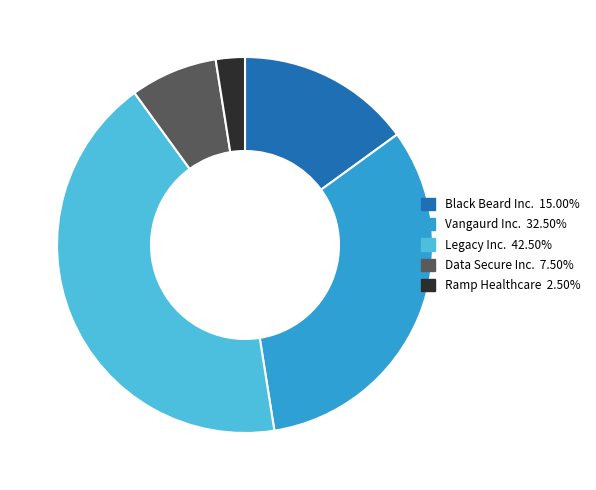

Rank the categories by value from highest to lowest.

Legacy Inc., Vangaurd Inc., Black Beard Inc., Data Secure Inc., Ramp Healthcare